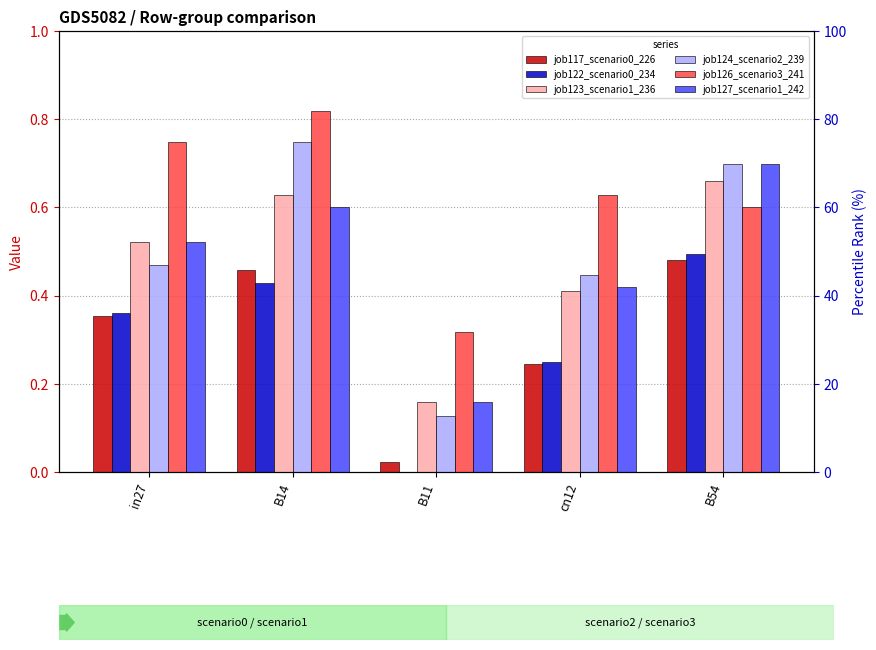

Reading right to left, list all the values displayed in this chart.

job117_scenario0_226: B54=0.5	cn12=0.2	B11=0.0	B14=0.5	in27=0.4
job122_scenario0_234: B54=0.5	cn12=0.3	B11=0.0	B14=0.4	in27=0.4
job123_scenario1_236: B54=0.7	cn12=0.4	B11=0.2	B14=0.6	in27=0.5
job124_scenario2_239: B54=0.7	cn12=0.4	B11=0.1	B14=0.7	in27=0.5
job126_scenario3_241: B54=0.6	cn12=0.6	B11=0.3	B14=0.8	in27=0.7
job127_scenario1_242: B54=0.7	cn12=0.4	B11=0.2	B14=0.6	in27=0.5